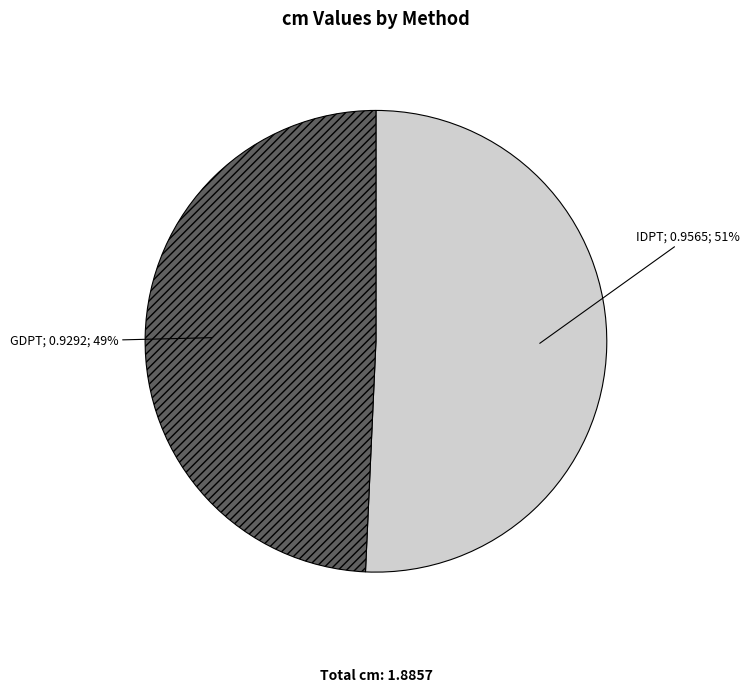

To the nearest percent, what is the average slice percentage?

50%